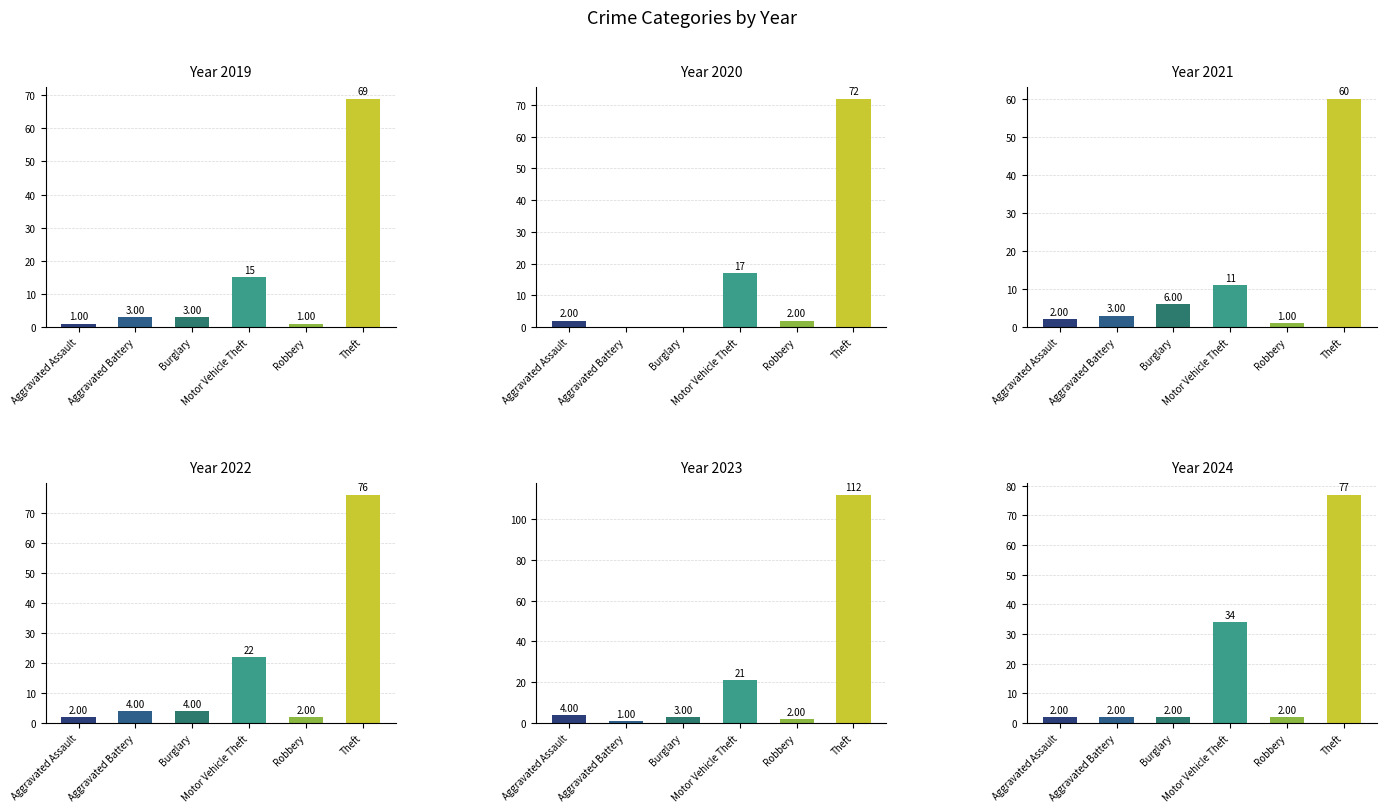

At how many categories does at least one series exceed 56?

1